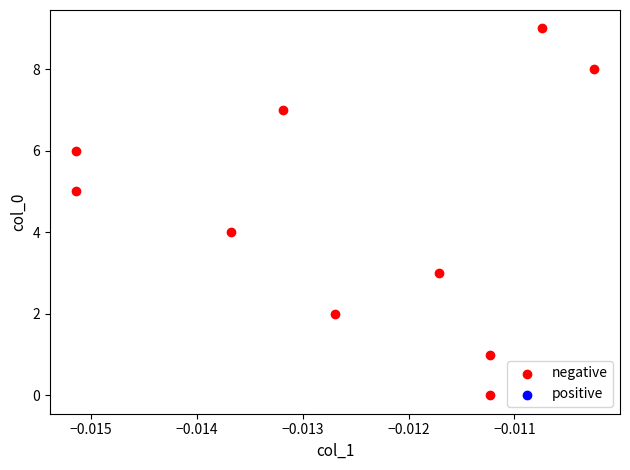

What is the range of Y values (max minus min)?

9